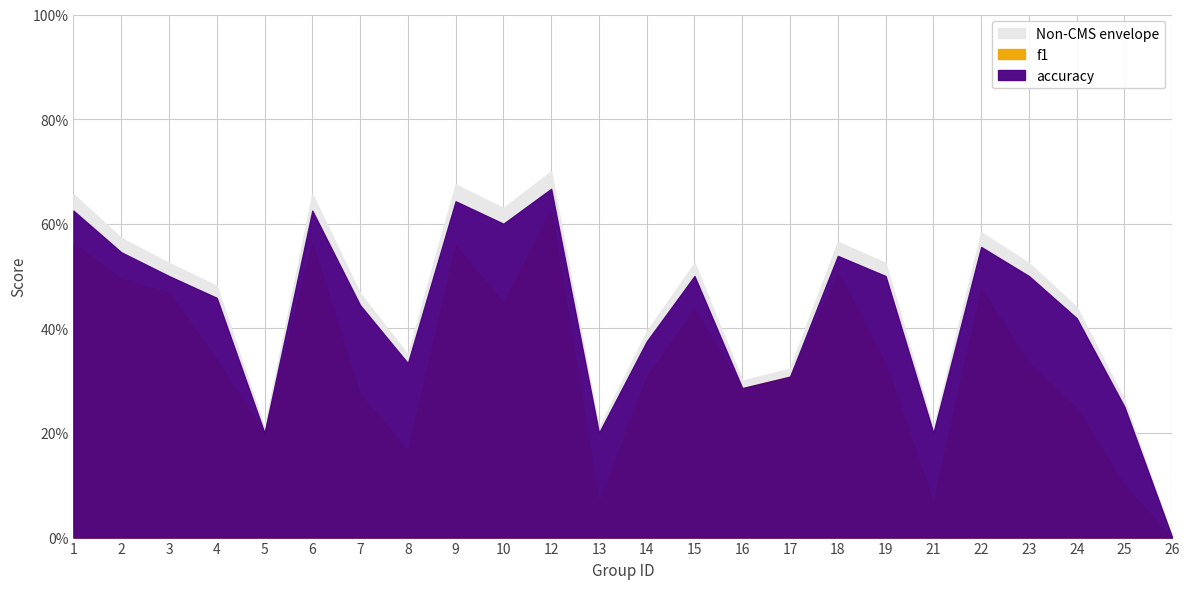

Is it true that f1 equals 0.1 at 8?

False